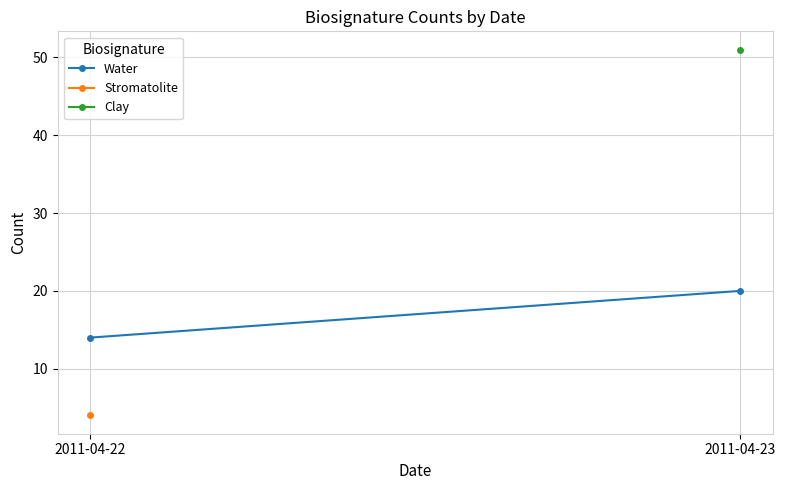

Read the value at 2011-04-23.

20